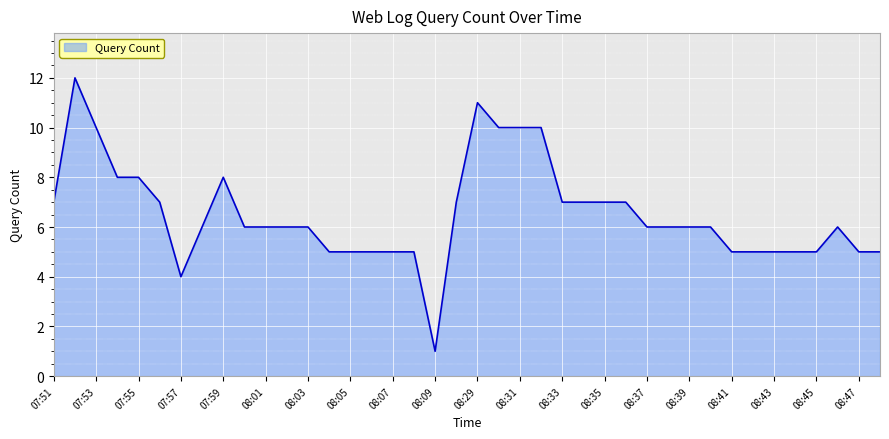

What is the maximum value shown in the chart?

12